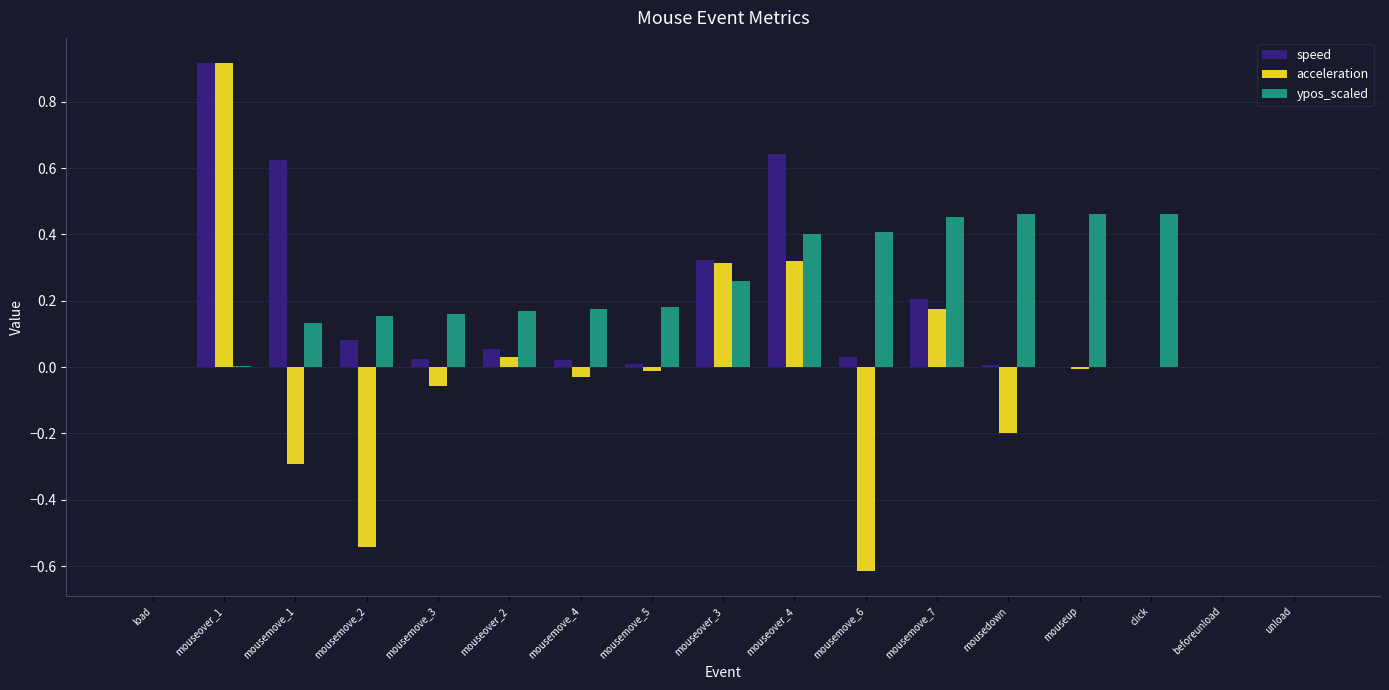

Count the number of categories in the chart.

17